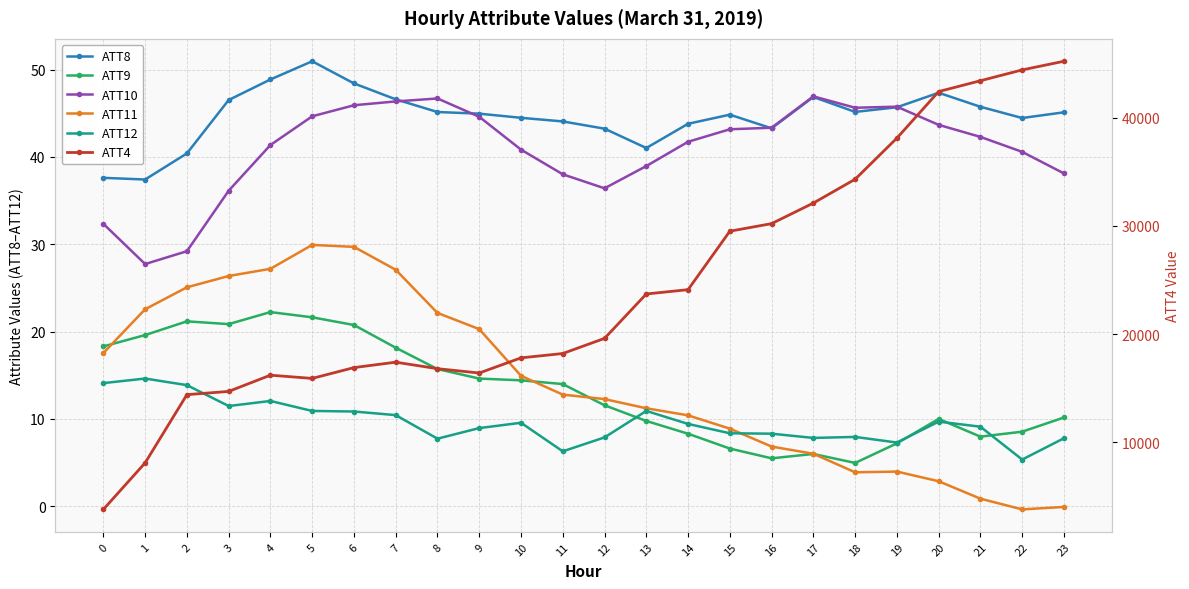

What are all the series names shown in the legend?

ATT8, ATT9, ATT10, ATT11, ATT12, ATT4